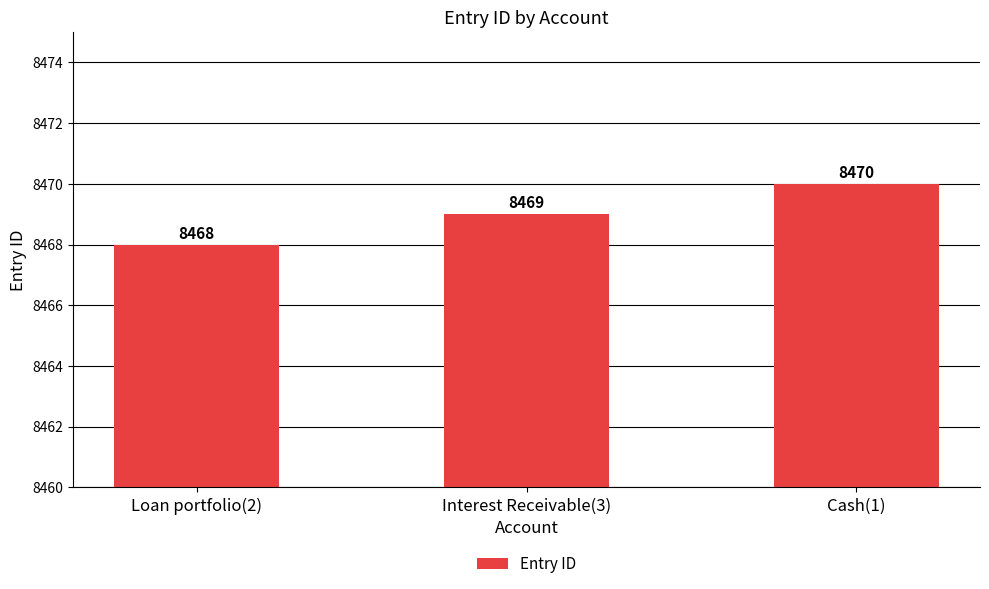

What is the greatest value displayed?

8470